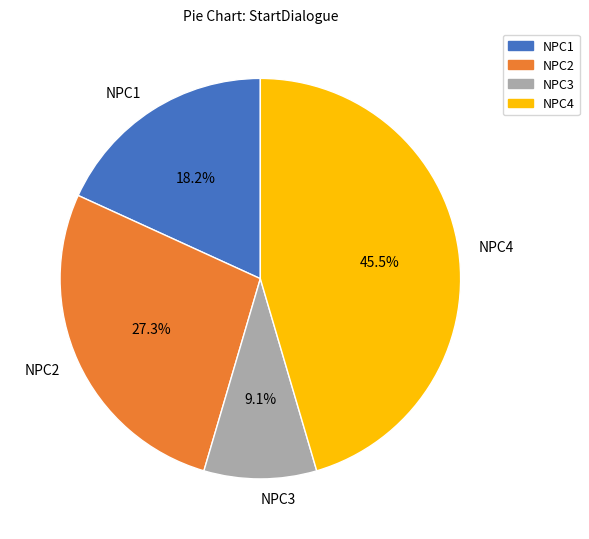

What percentage is the NPC2 slice, to the nearest percent?

27%